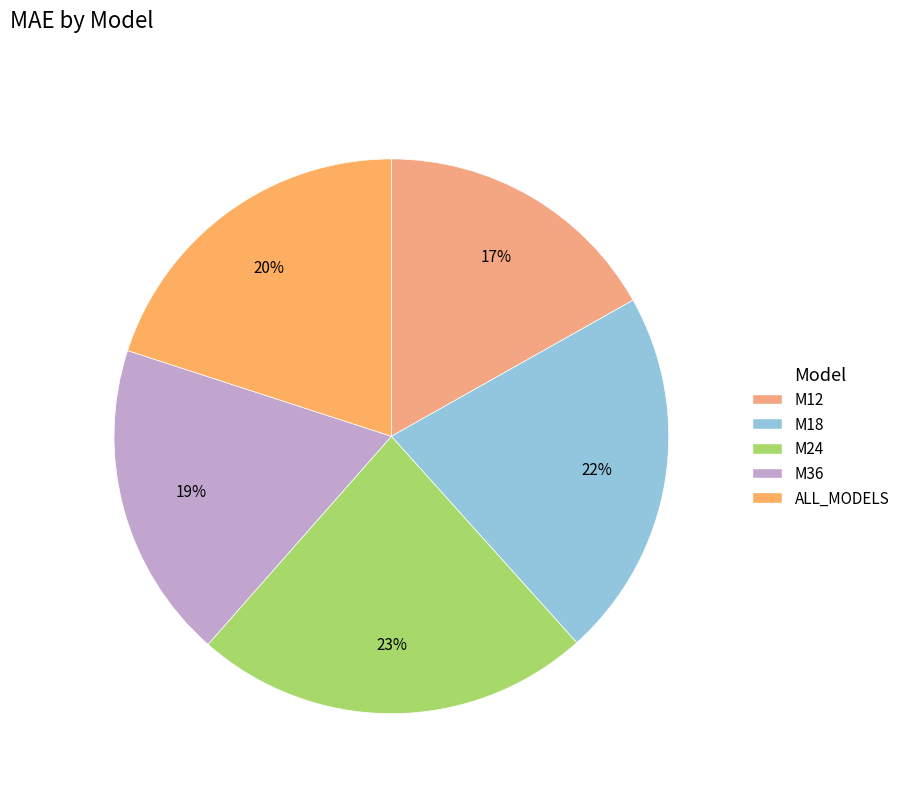

The M12 slice represents 17% of the pie. True or false?

True